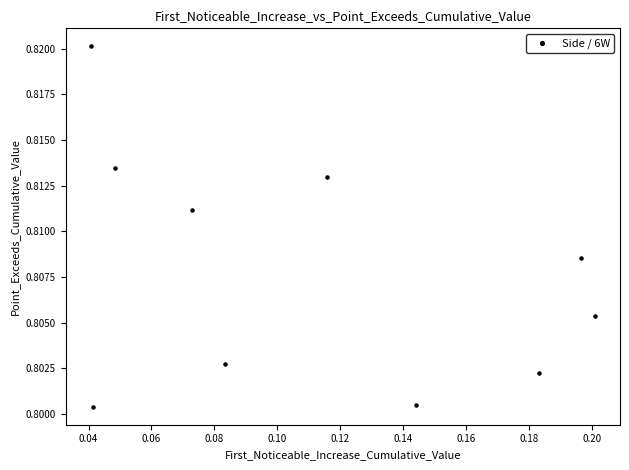

Count the number of points in this scatter plot.

10